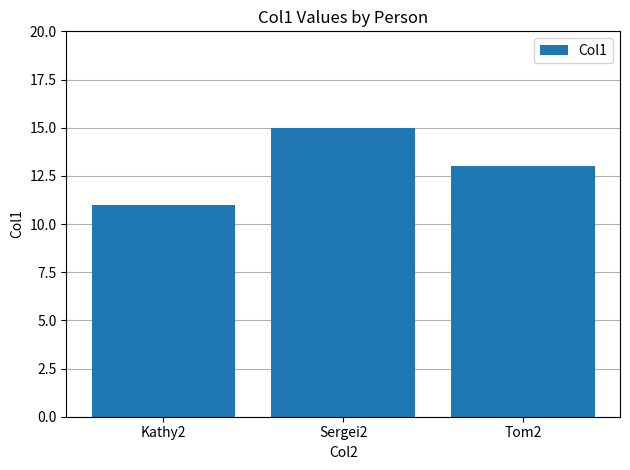

Where does the data first go above 13?

Sergei2